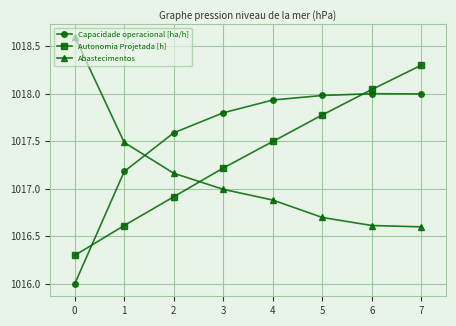

What is the difference between the highest and lowest values at 3?

0.8